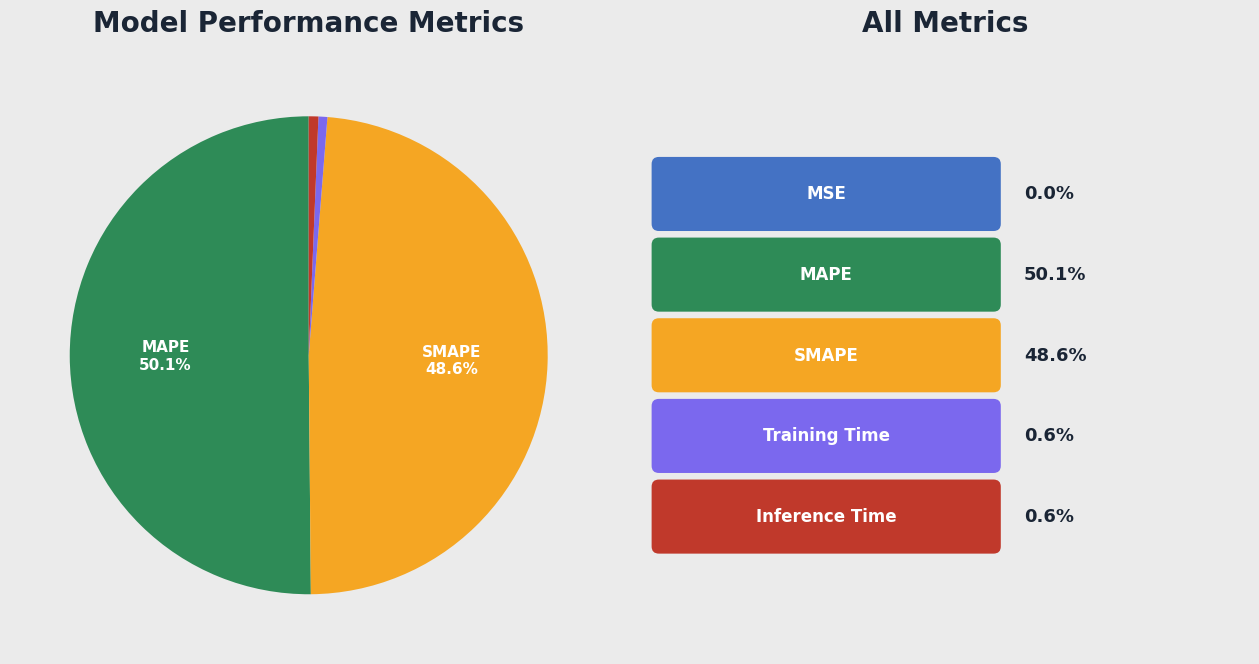

To the nearest percent, what is the difference between the largest and smallest slice percentages?

50%